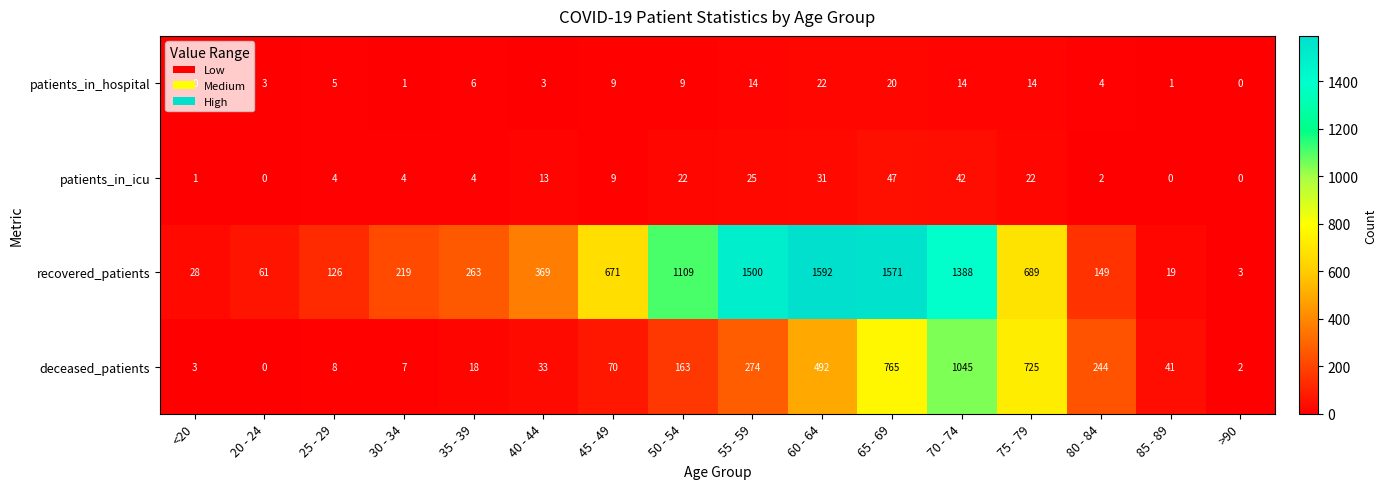

Which series changed the most between 25 - 29 and 55 - 59?

recovered_patients